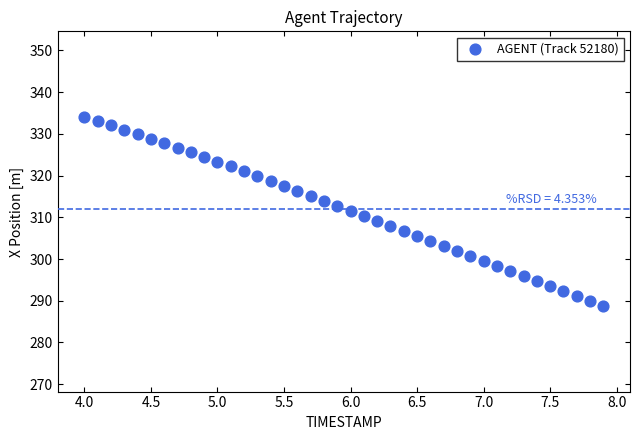

What is the range of Y values (max minus min)?

45.4